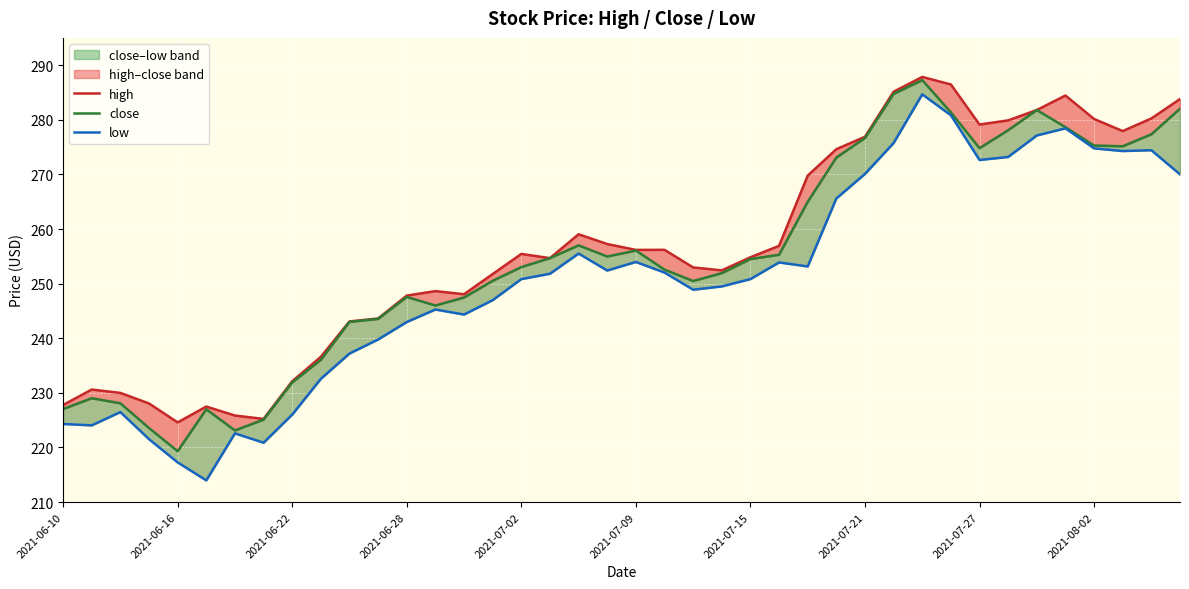

How many values in the close series exceed 254?

20